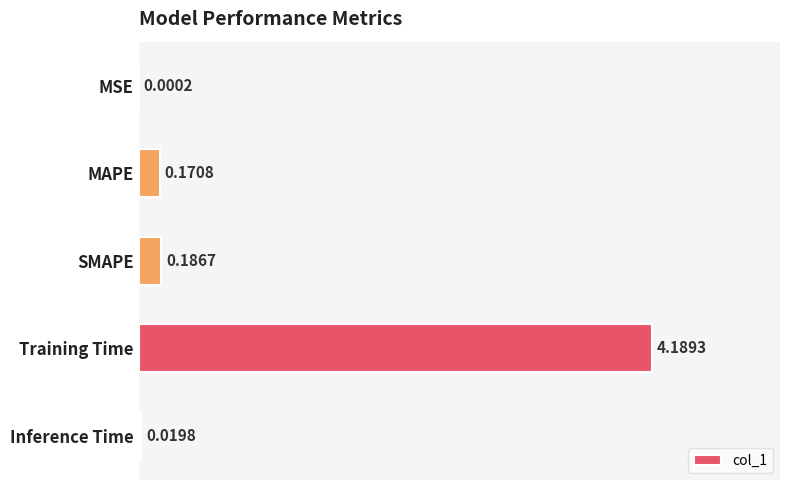

At which label is the value closest to 2?

SMAPE